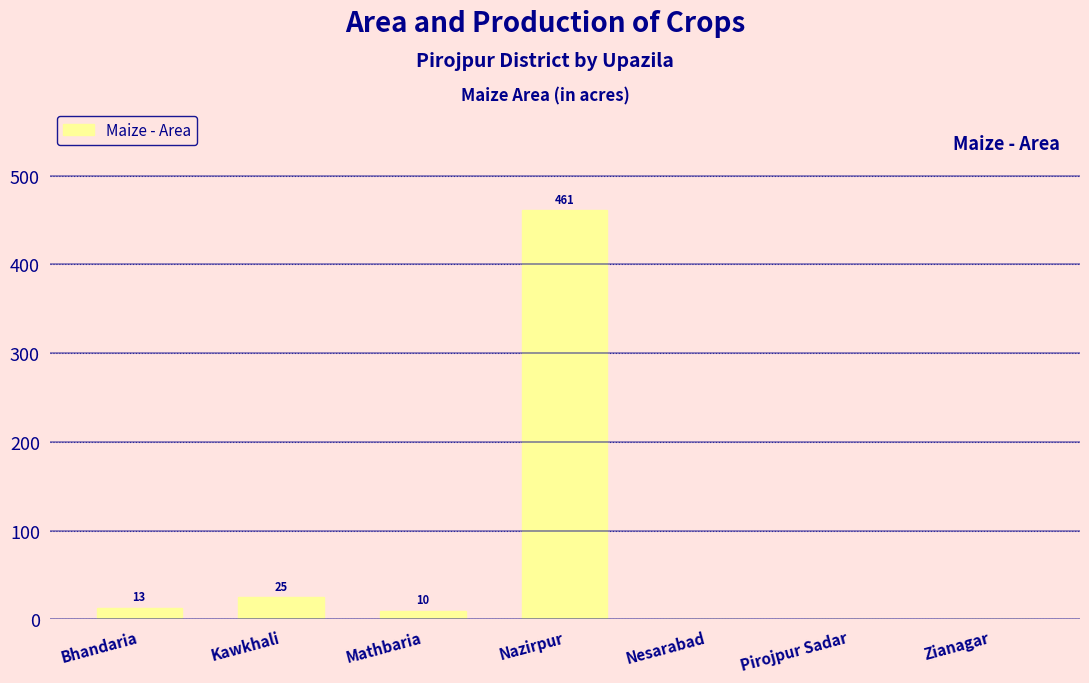

Reading left to right, what are all the values shown in this chart?

Bhandaria=13	Kawkhali=25	Mathbaria=10	Nazirpur=461	Nesarabad=0	Pirojpur Sadar=0	Zianagar=0